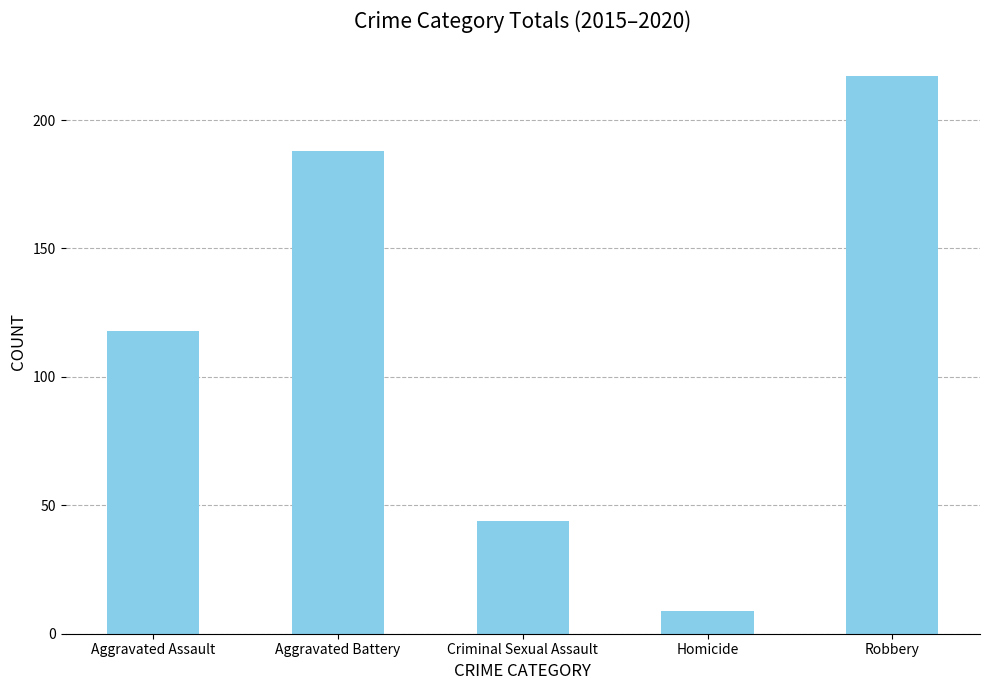

At which label is the value closest to 113?

Aggravated Assault